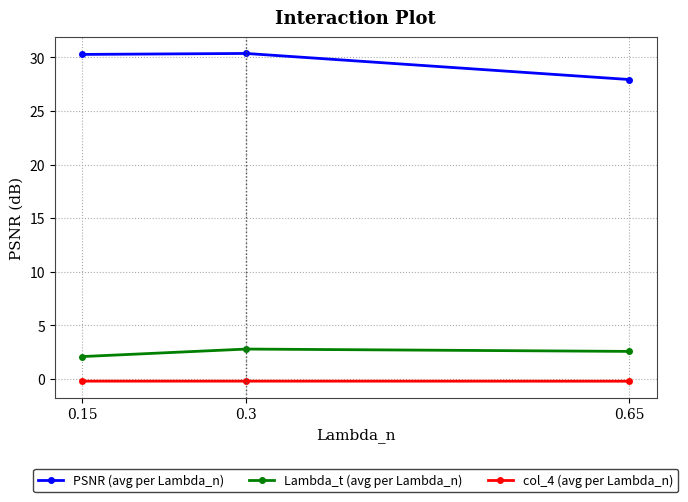

What is the lowest value of the PSNR (avg per Lambda_n) series?

27.9